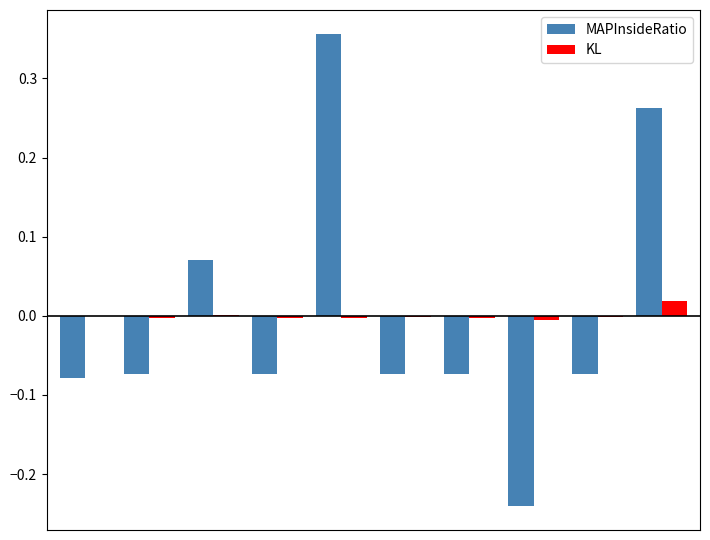

What are all the series names shown in the legend?

MAPInsideRatio, KL